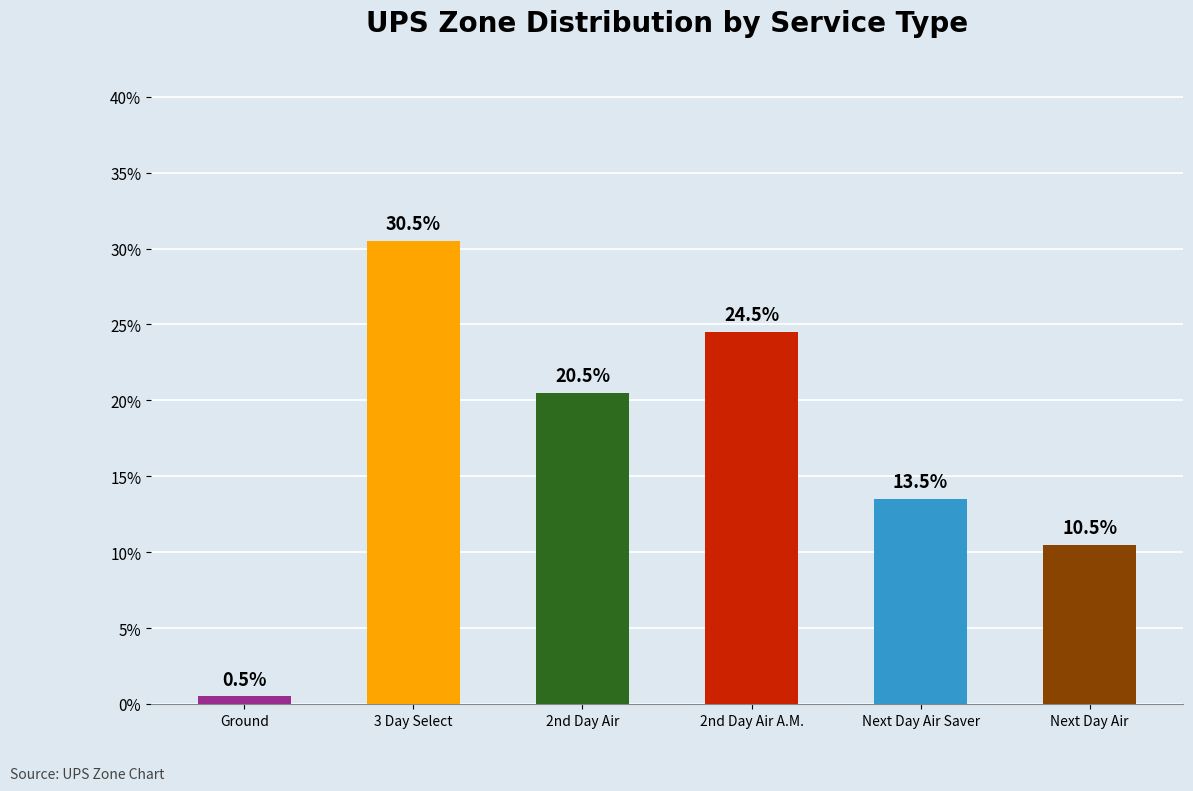

Where does the data first go above 20?

3 Day Select